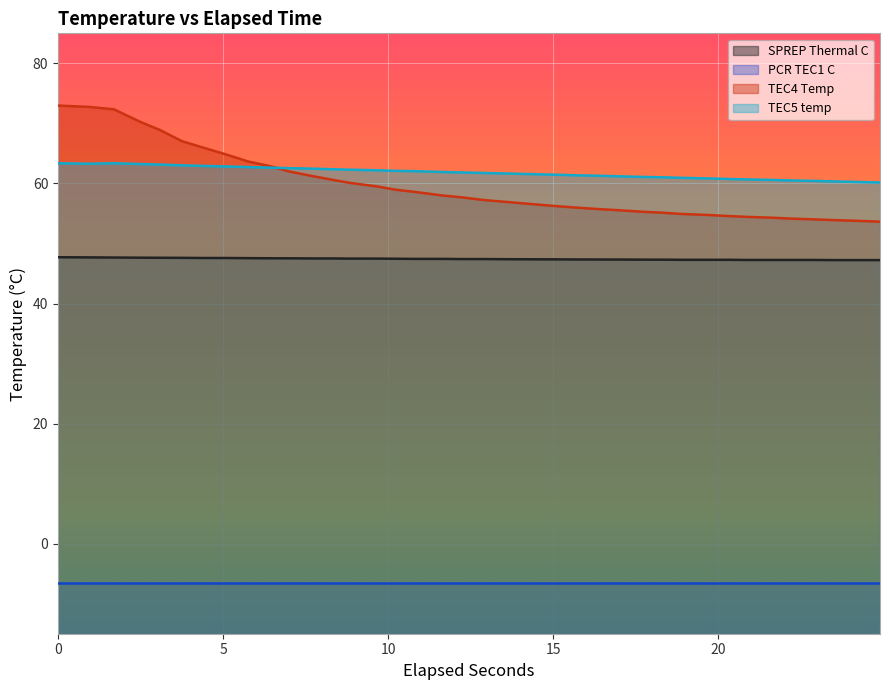

How many values in the TEC4 Temp series are below 57?

18